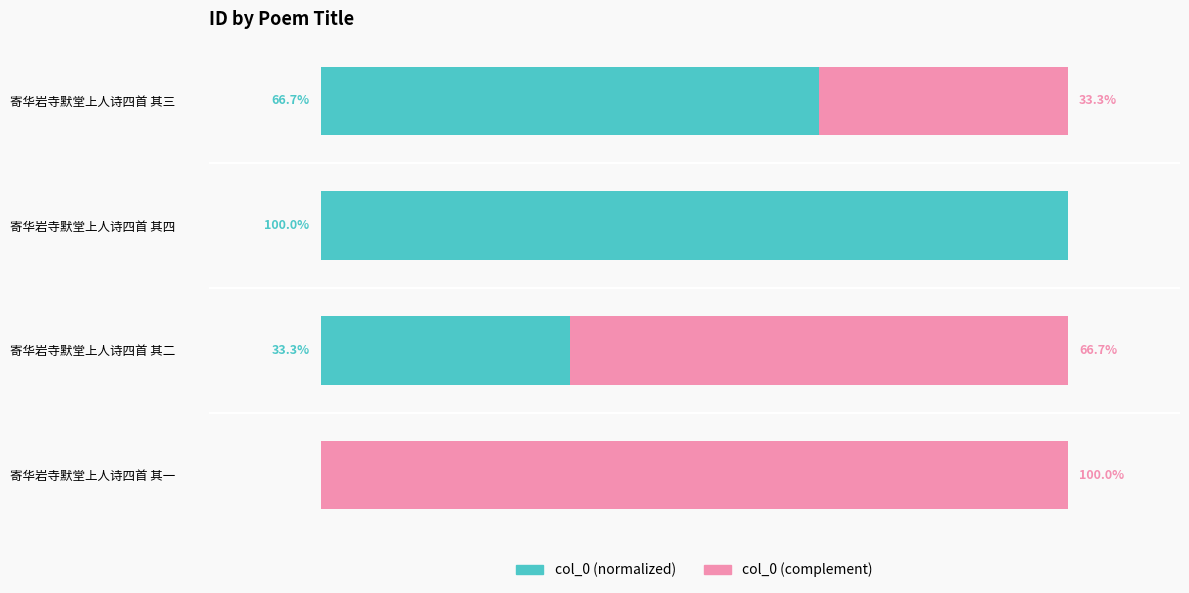

At which label does col_0 (normalized) reach its peak?

寄华岩寺默堂上人诗四首 其四